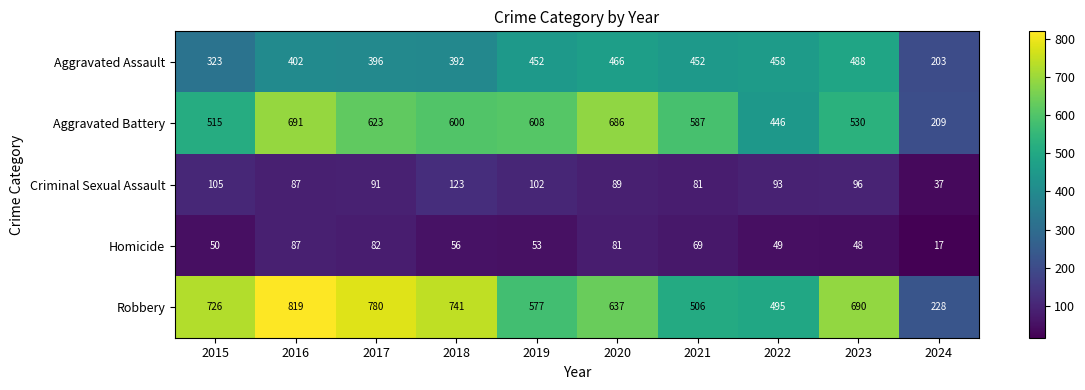

What is the total value across all series at 2016?

2086